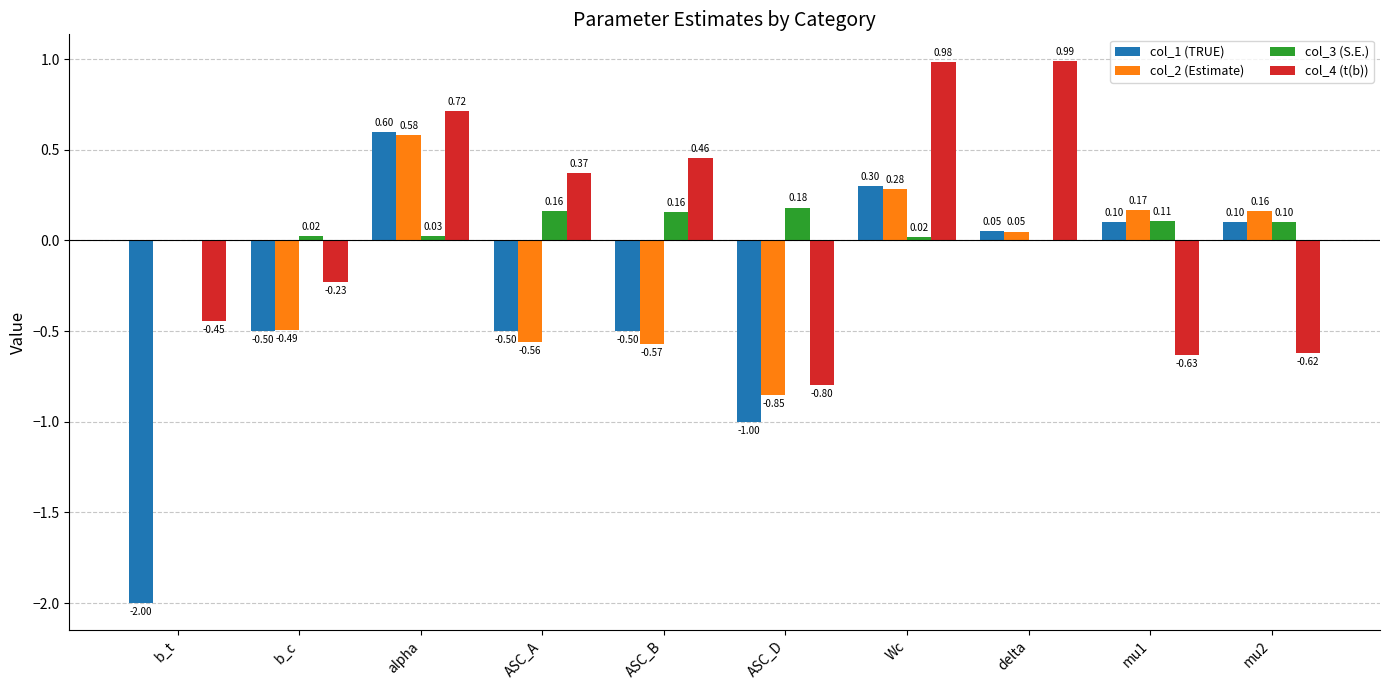

How many distinct data groups are displayed?

4